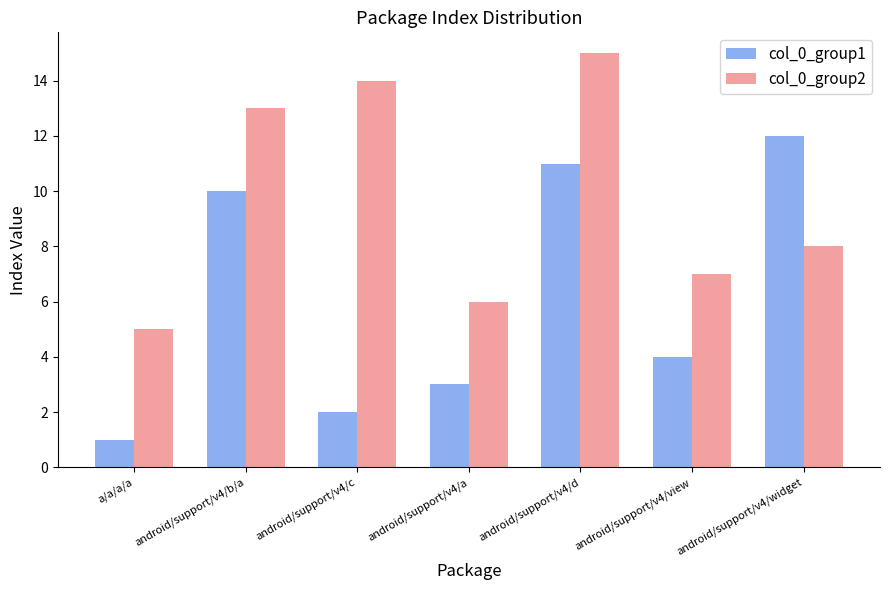

Reading right to left, list all the values displayed in this chart.

col_0_group1: 12	4	11	3	2	10	1
col_0_group2: 8	7	15	6	14	13	5